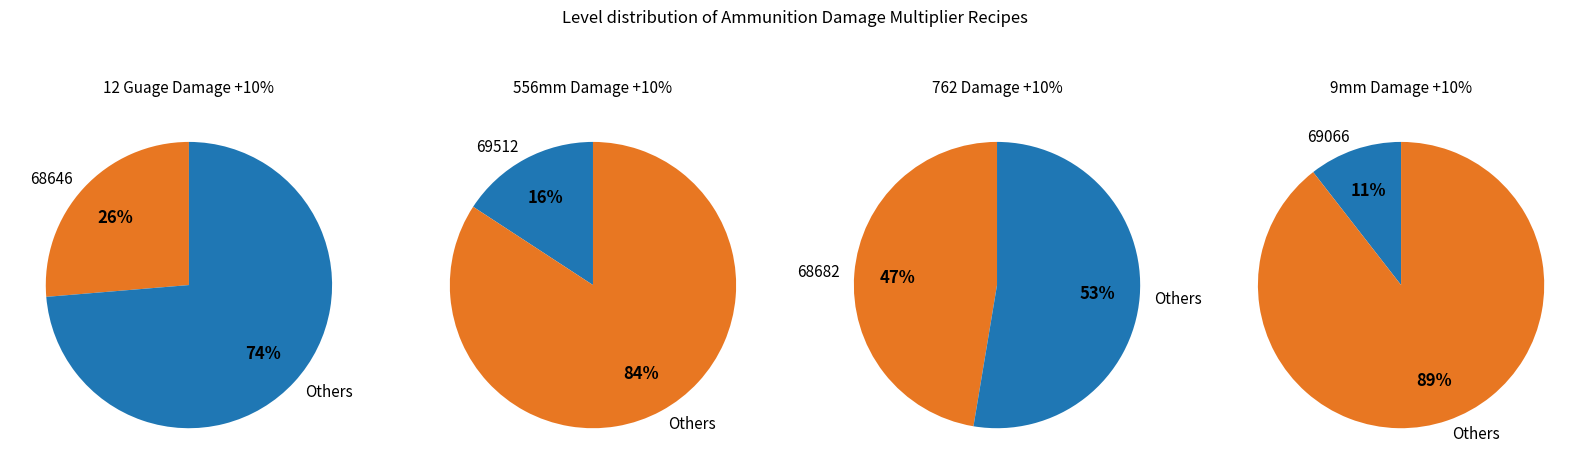

Rank the categories by value from lowest to highest.

69066, 69512, 68646, 68682